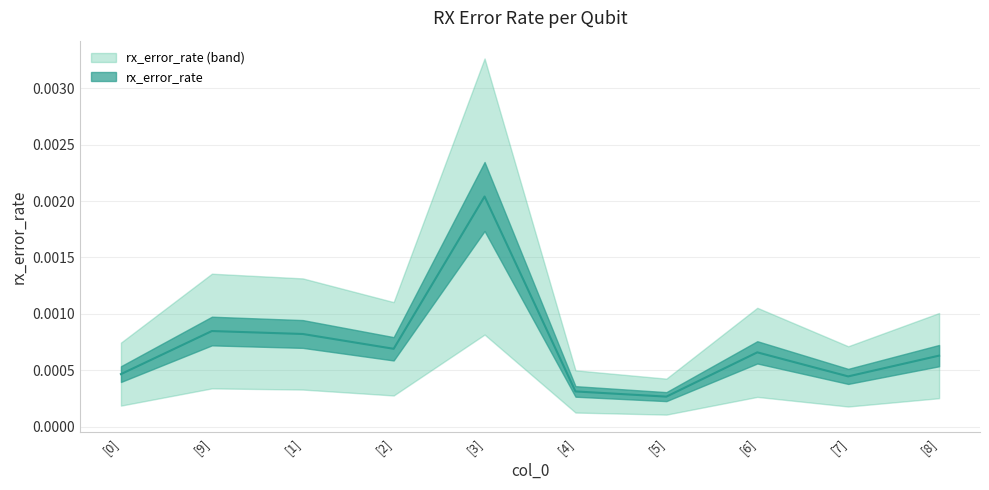

Does the chart display data point markers on the line(s)?

No